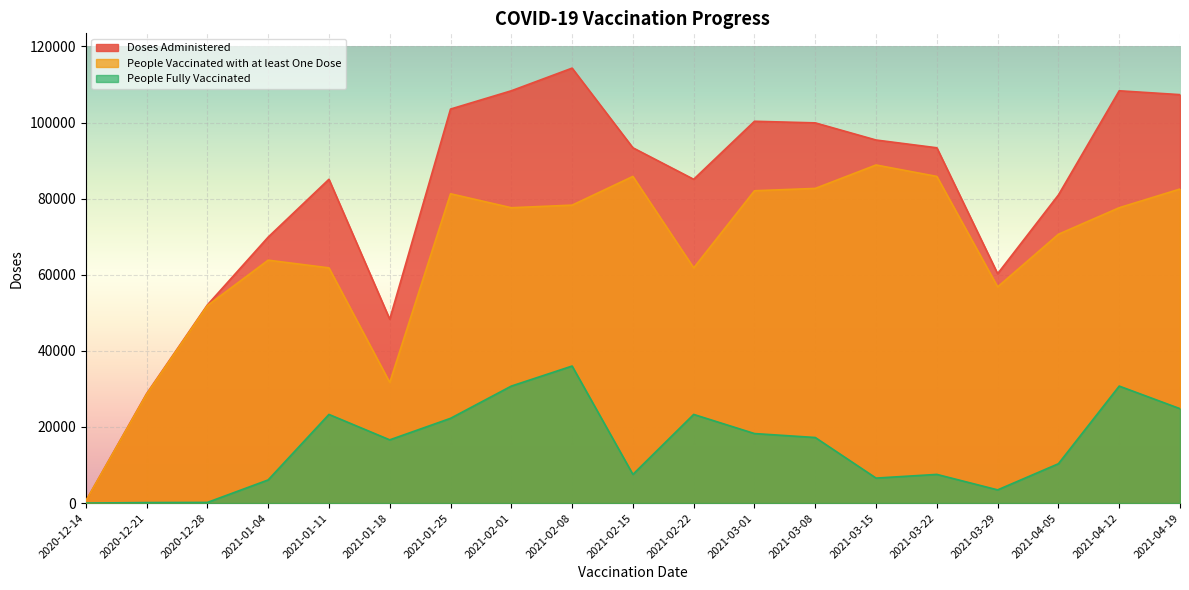

How many lines are shown in the chart?

3